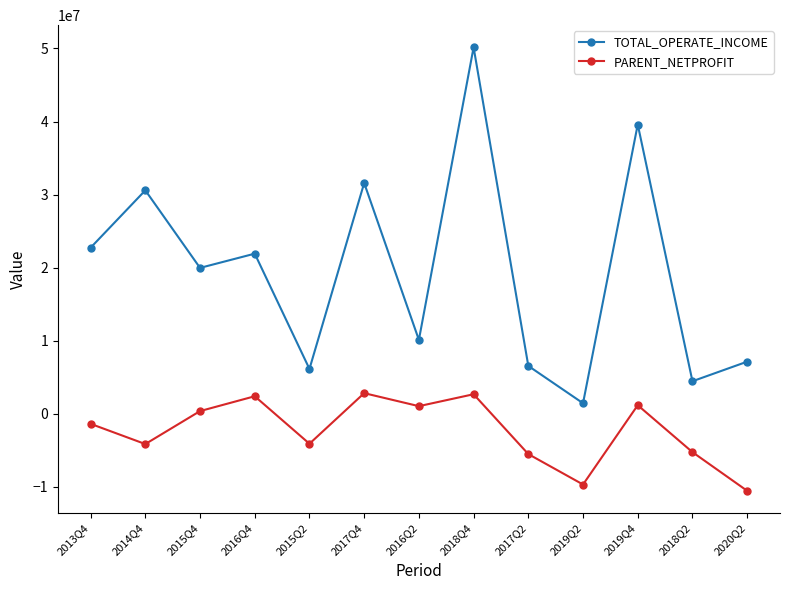

Which category has the highest value in the TOTAL_OPERATE_INCOME series?

2018Q4